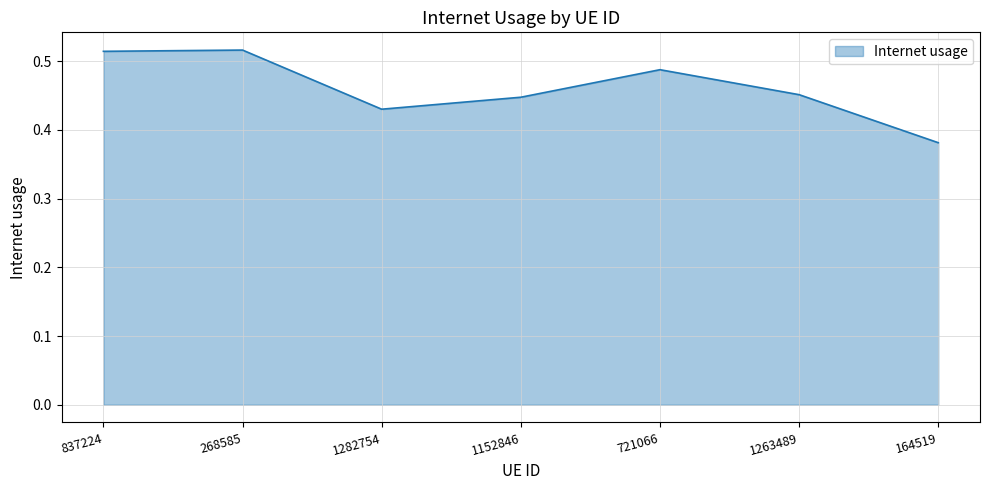

At which category does the chart reach its minimum across all series?

164519